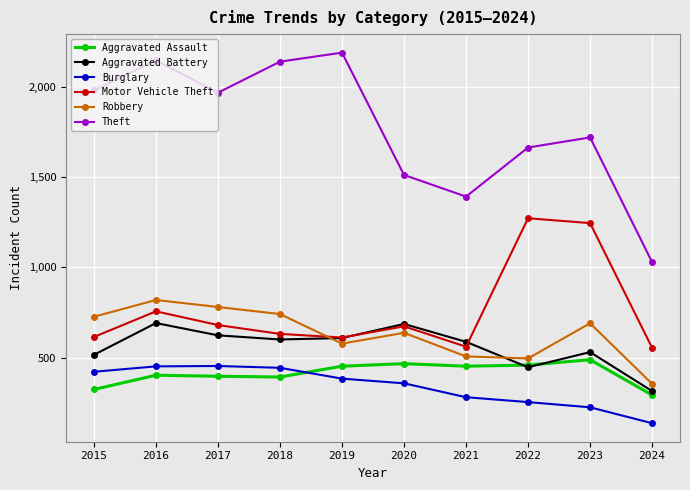

In Theft, how many points are lower than both neighbors (excluding endpoints)?

2